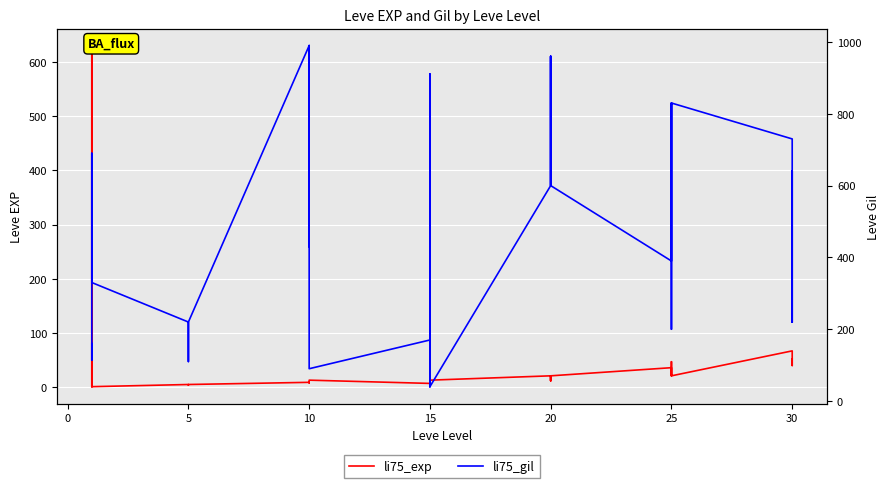

What is the sum of all li75_exp values?

1947